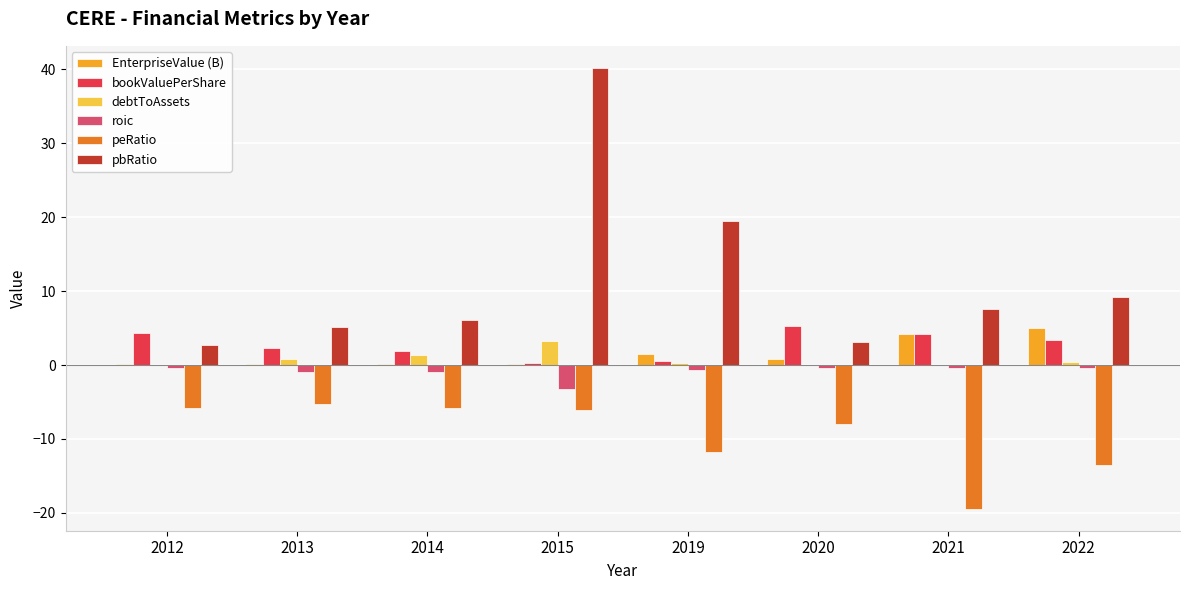

The pbRatio series shows 19.4 at 2019. True or false?

True